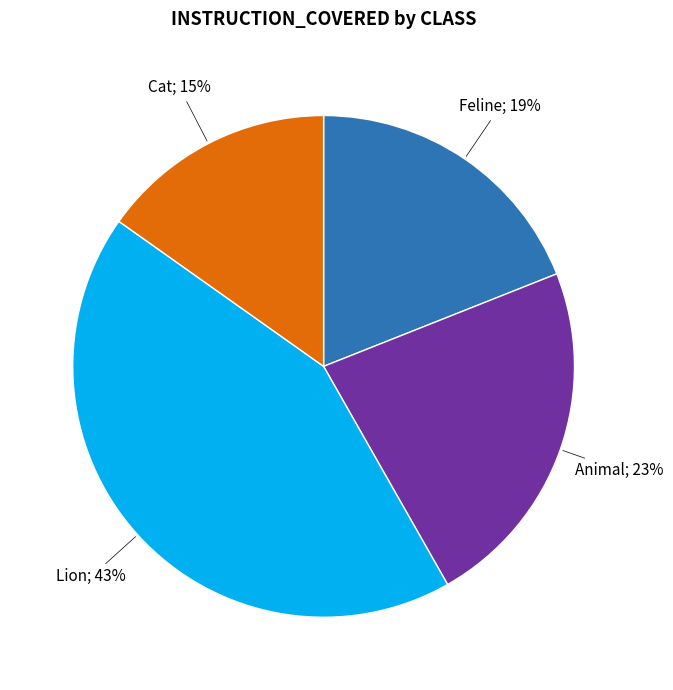

Does any single category account for the majority?

No